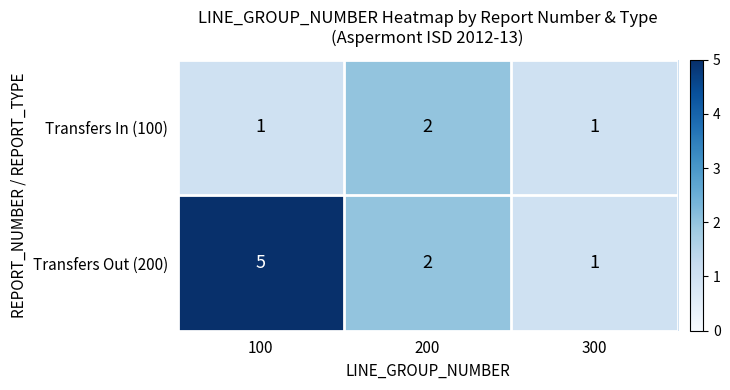

At which category is the sum across all series the highest?

100